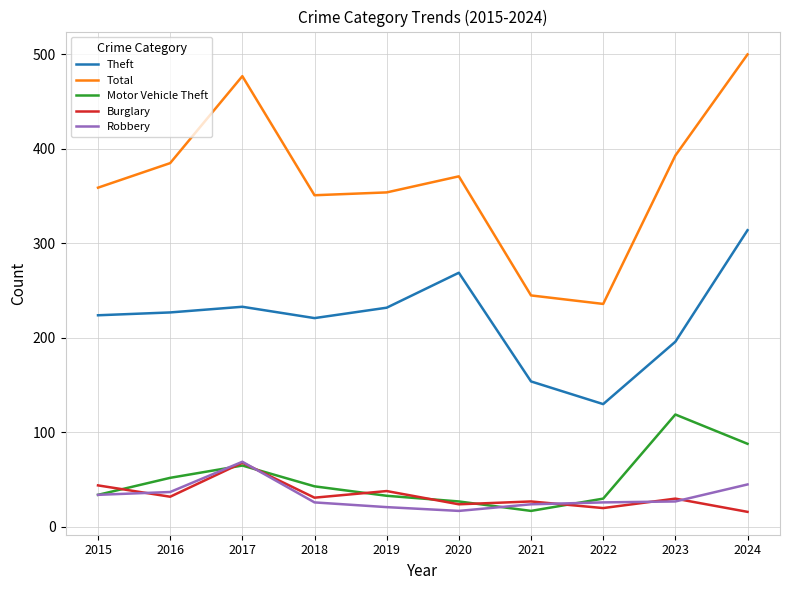

At 2018, list the series in order from smallest to largest.

Robbery, Burglary, Motor Vehicle Theft, Theft, Total